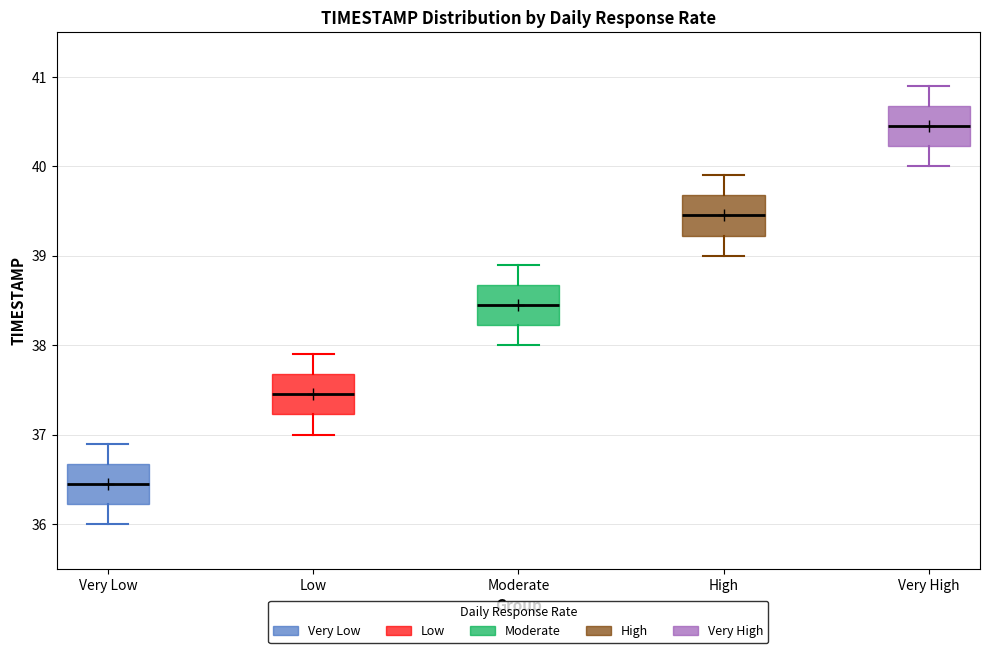

Where is the upper edge of the box for Low on the y-axis? The values are not printed on the chart, so give them approximately, as read against the axis.

37.7